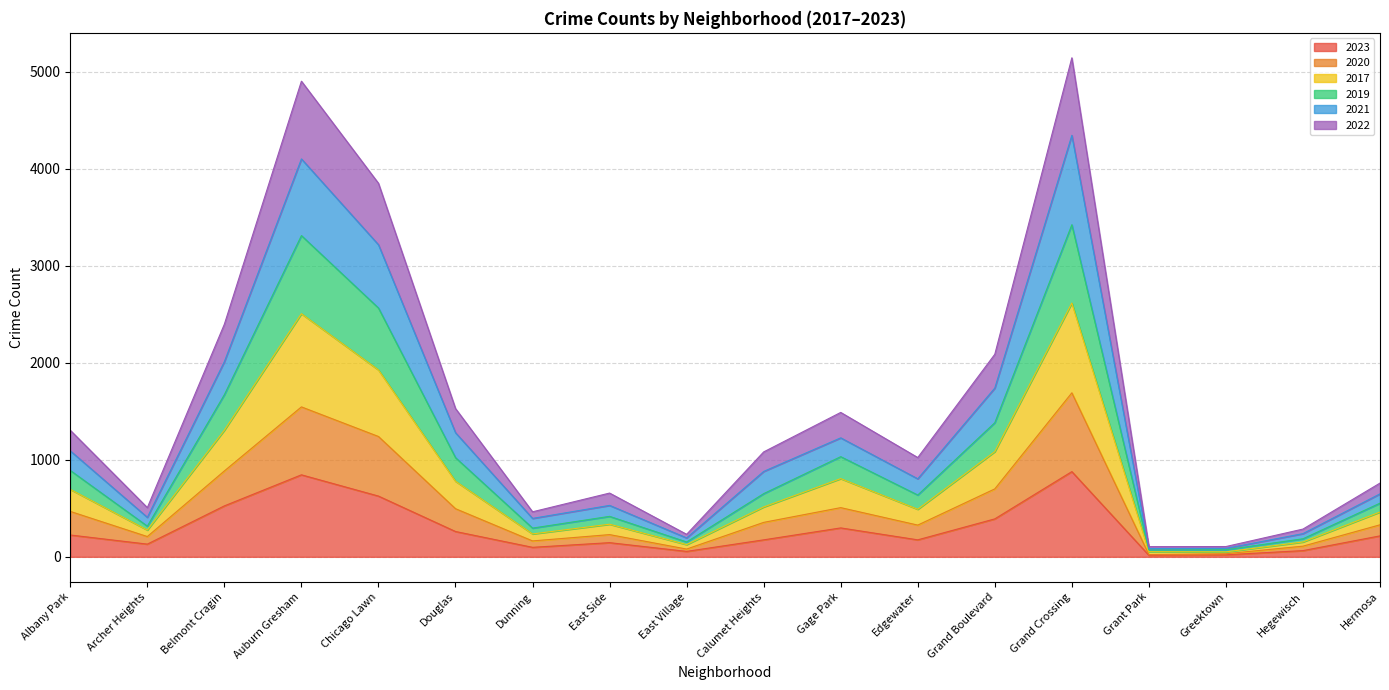

Which series changed the most between Albany Park and Dunning?

2019